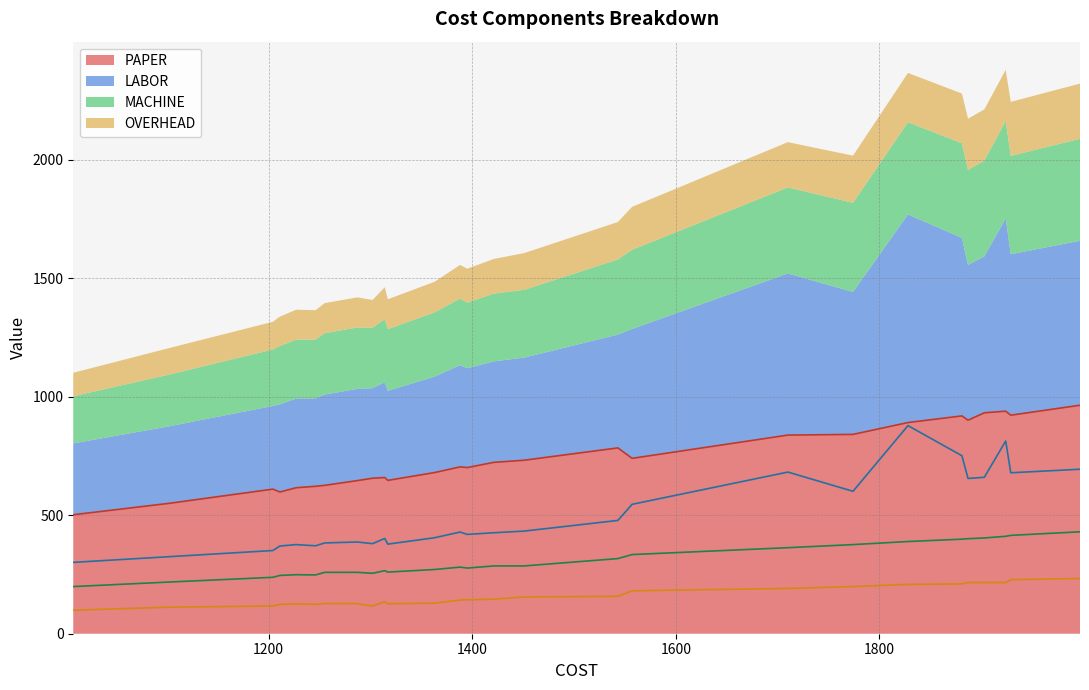

What are all the series names shown in the legend?

PAPER, LABOR, MACHINE, OVERHEAD